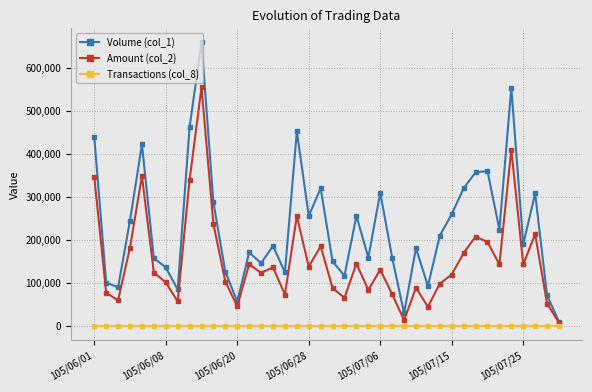

Rank the series by their average value, from lowest to highest.

Transactions (col_8), Amount (col_2), Volume (col_1)